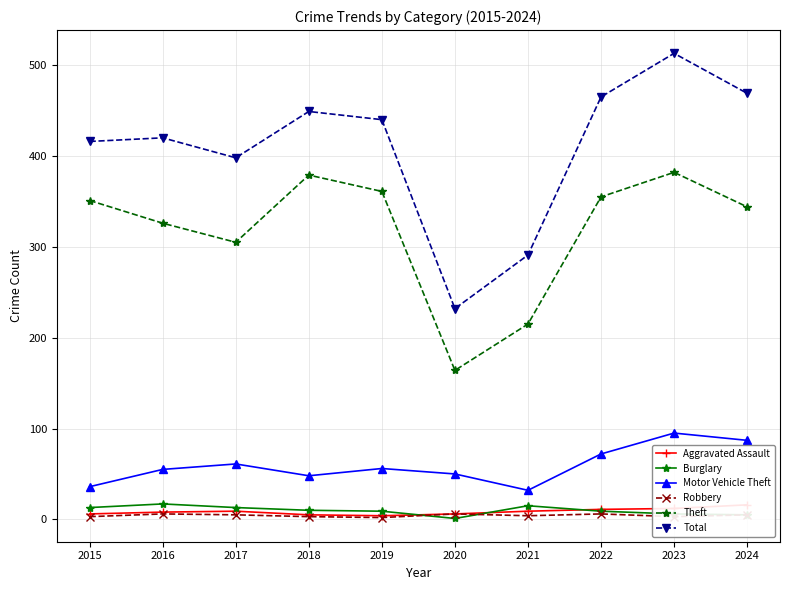

Reading right to left, transcribe all the data shown in this chart.

Aggravated Assault: 2024=16	2023=12	2022=11	2021=9	2020=6	2019=4	2018=5	2017=9	2016=8	2015=6
Burglary: 2024=5	2023=6	2022=9	2021=15	2020=1	2019=9	2018=10	2017=13	2016=17	2015=13
Motor Vehicle Theft: 2024=87	2023=95	2022=72	2021=32	2020=50	2019=56	2018=48	2017=61	2016=55	2015=36
Robbery: 2024=5	2023=3	2022=6	2021=4	2020=6	2019=2	2018=3	2017=5	2016=6	2015=3
Theft: 2024=344	2023=382	2022=355	2021=215	2020=164	2019=361	2018=379	2017=305	2016=326	2015=351
Total: 2024=469	2023=513	2022=465	2021=291	2020=232	2019=440	2018=449	2017=398	2016=420	2015=416